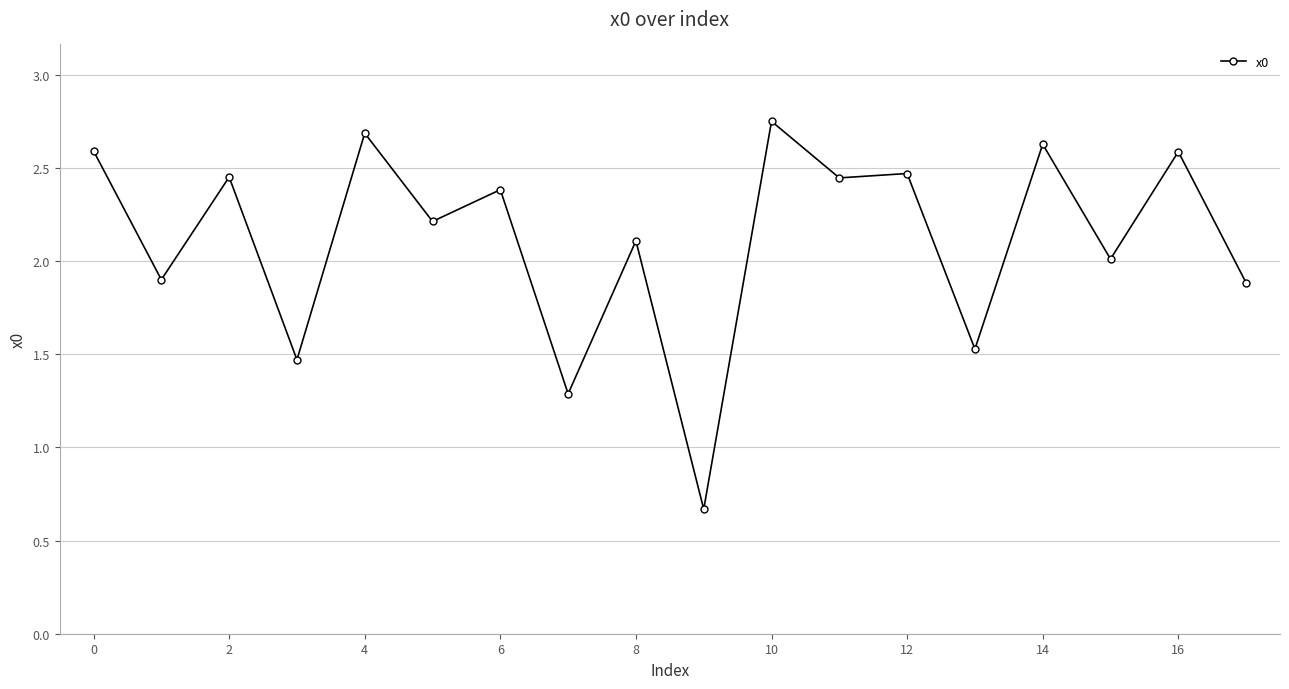

What is the value of the 14th point from the left?

1.5